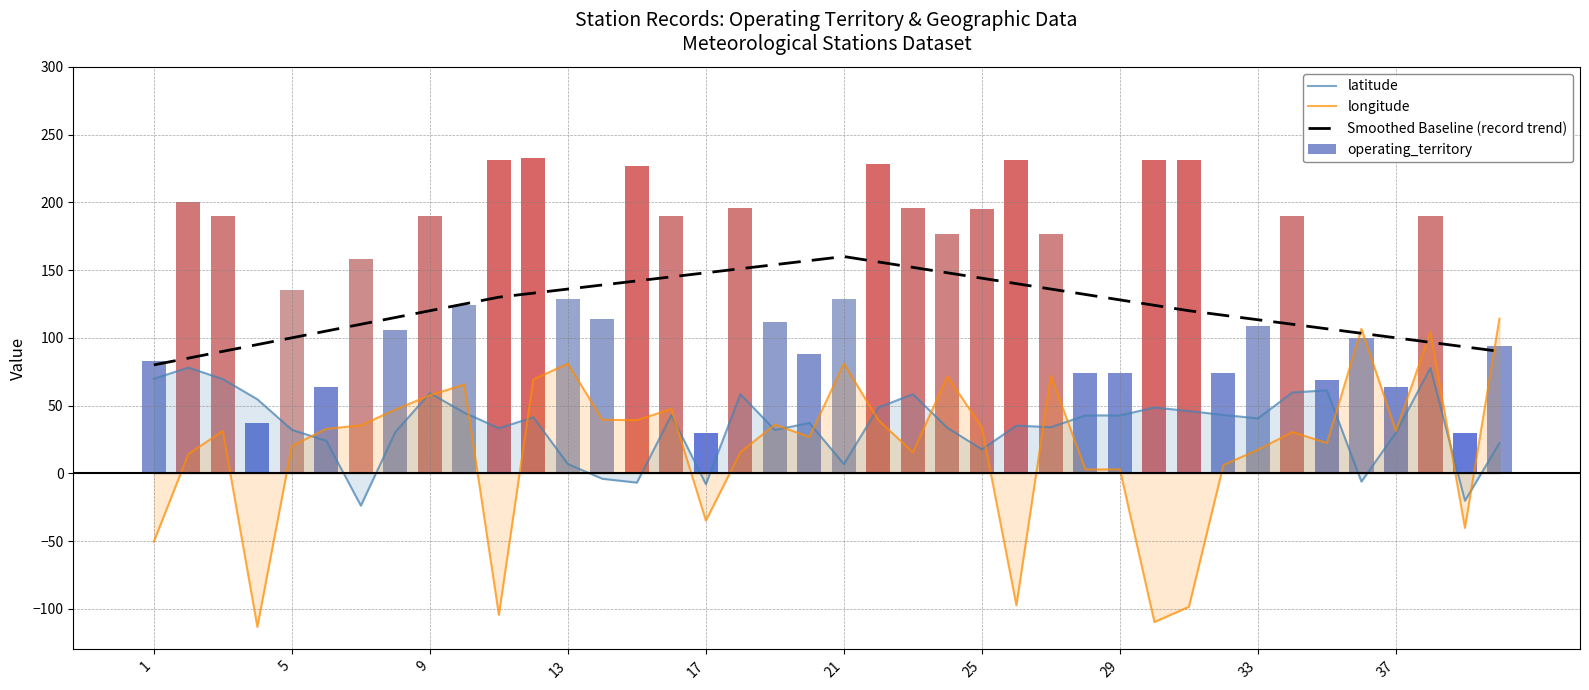

What is the difference between the maximum and minimum values in the longitude series?

227.6